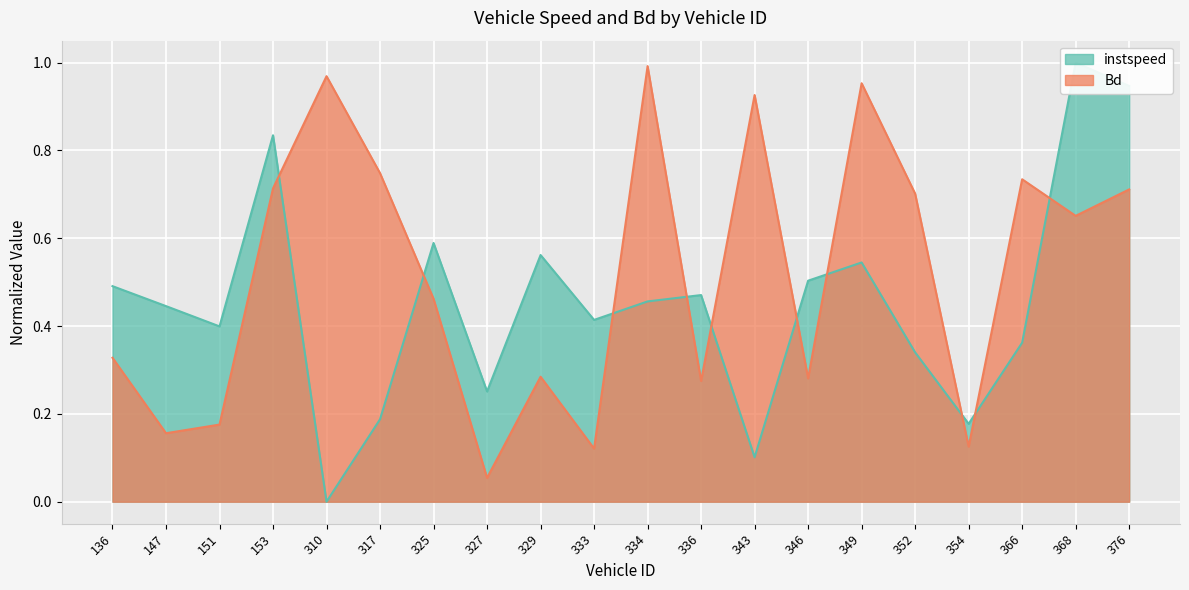

How many lines are shown in the chart?

2